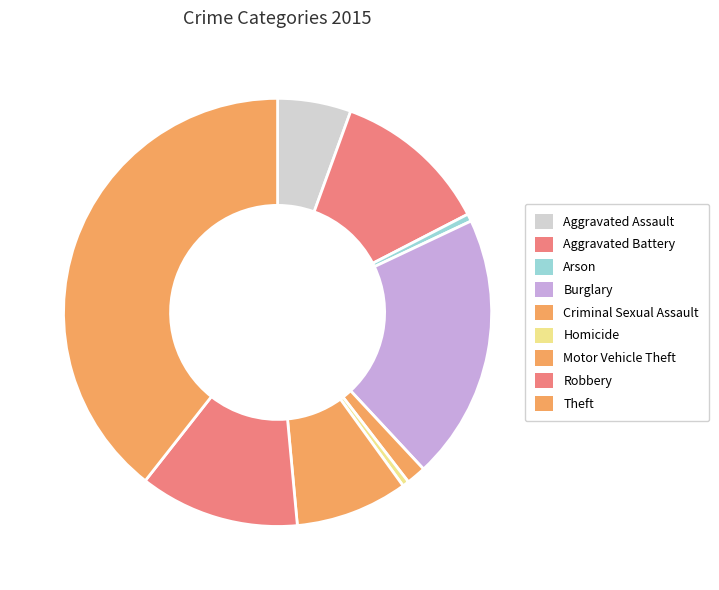

How many slices are in this pie chart?

9